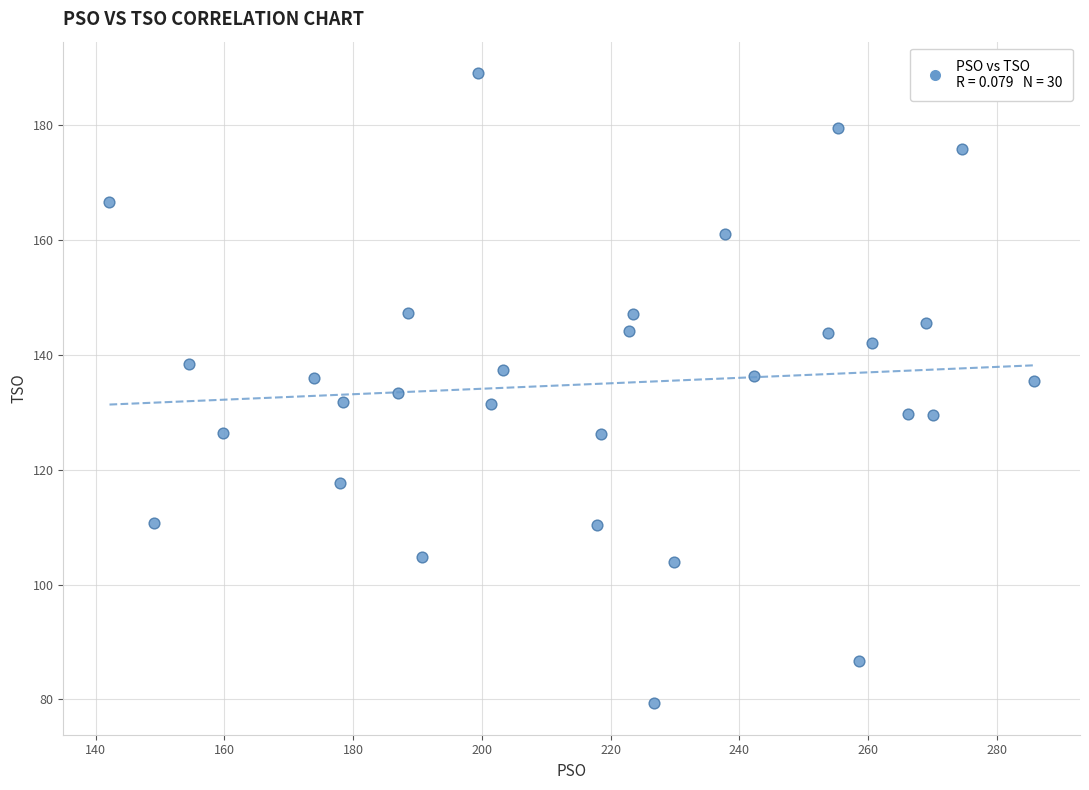

What is the range of X values (max minus min)?

143.6